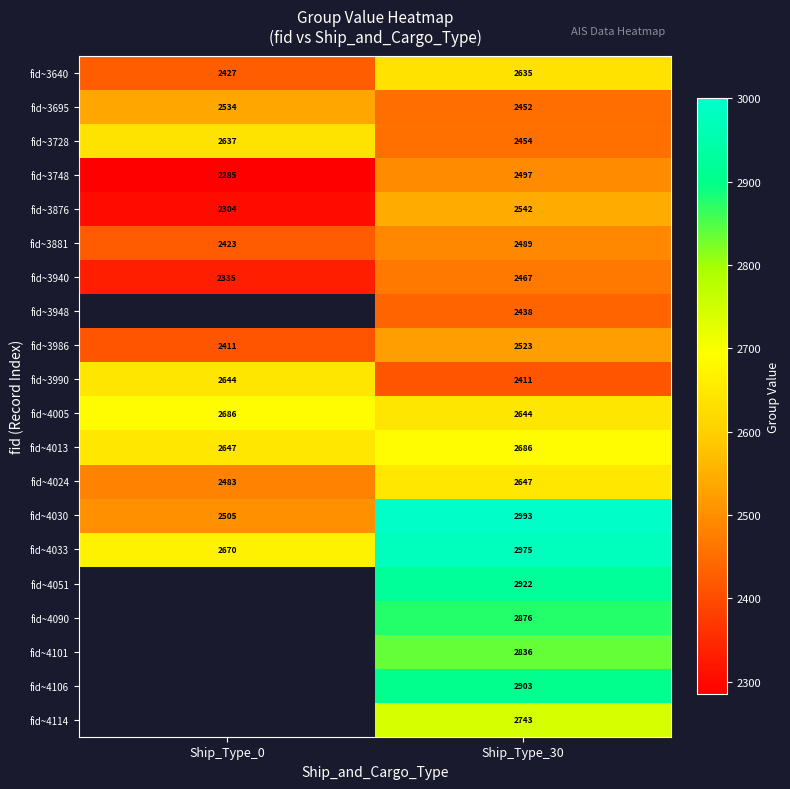

True or false: fid~3876 has a value of 2304 at Ship_Type_0.

True